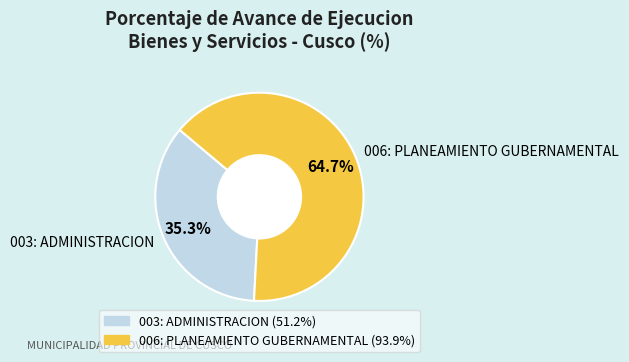

Which has a higher value, 006: PLANEAMIENTO GUBERNAMENTAL or 003: ADMINISTRACION?

006: PLANEAMIENTO GUBERNAMENTAL